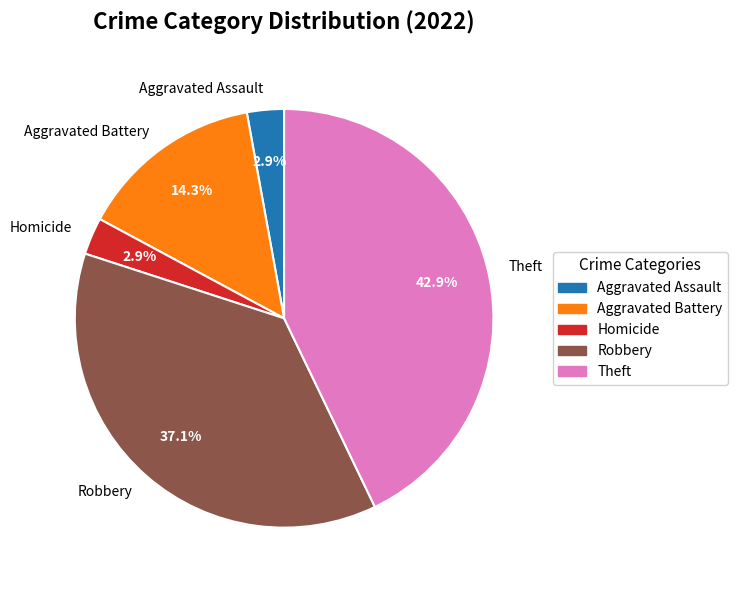

Count the number of slices in the pie.

5